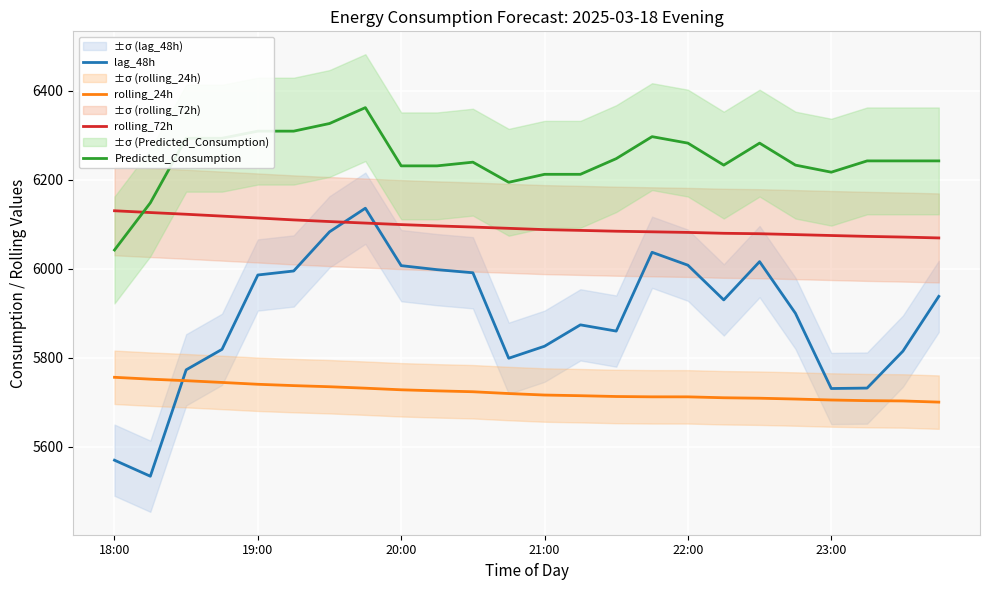

At 15, list the series in order from largest to smallest.

Predicted_Consumption, rolling_72h, lag_48h, rolling_24h